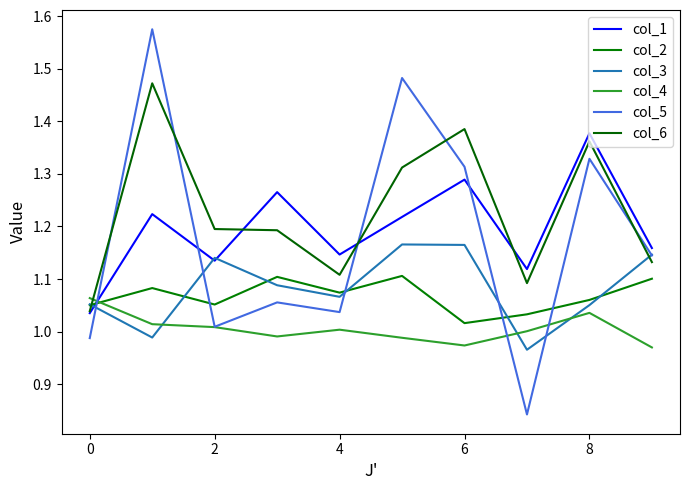

How many lines are shown in the chart?

6